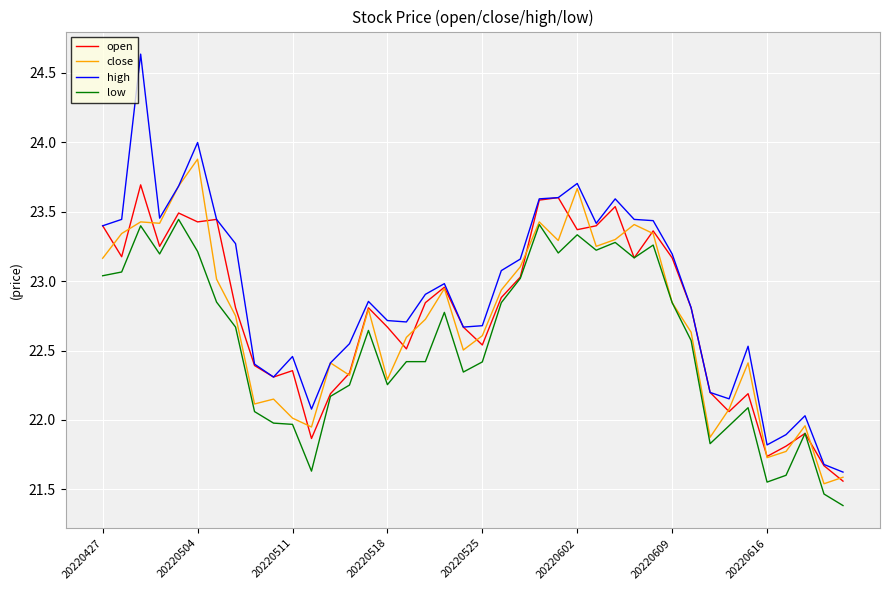

True or false: low and high cross at least once.

False